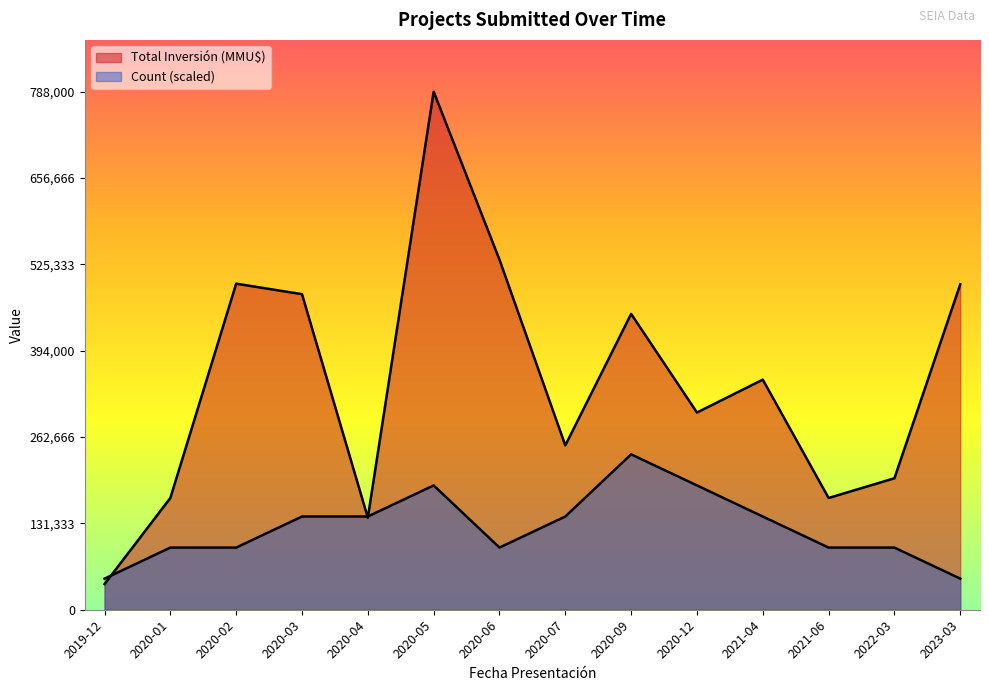

Does the chart have visible grid lines?

No